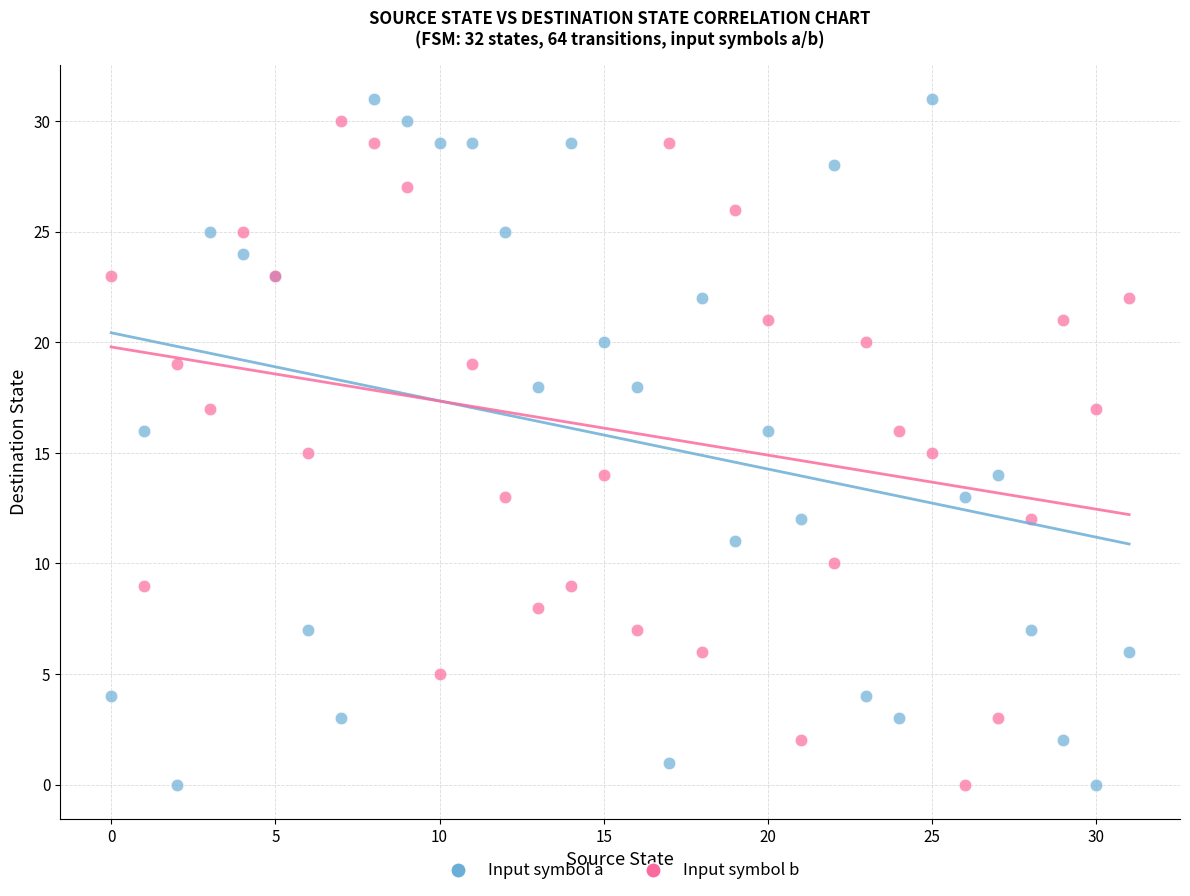

Which series has the largest Y range (max minus min)?

Input symbol a